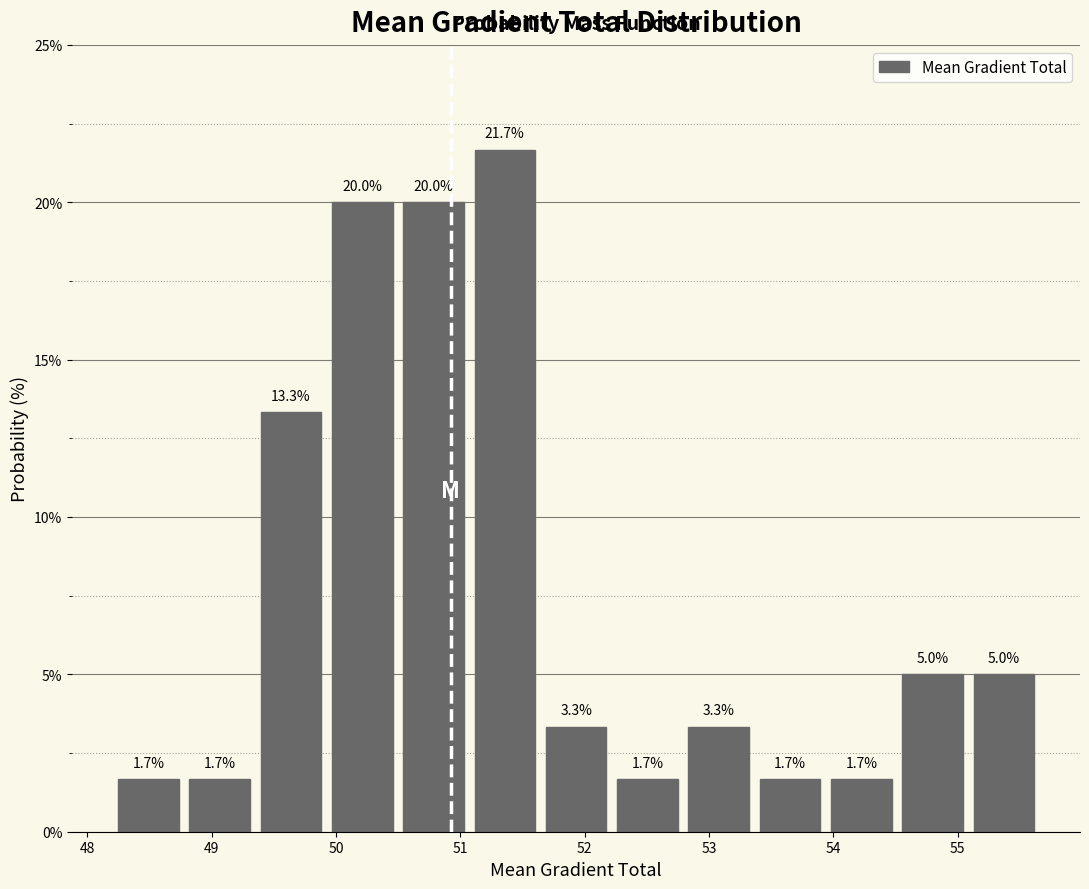

Reading left to right, transcribe this chart: for each bar, give the range it covers on the x-axis and its height. The bar edges are not printed on the chart, so give them approximately, as read against the axis.

48.2 to 48.8: 1.7
48.8 to 49.4: 1.7
49.4 to 49.9: 13.3
49.9 to 50.5: 20.0
50.5 to 51.1: 20.0
51.1 to 51.6: 21.7
51.6 to 52.2: 3.3
52.2 to 52.8: 1.7
52.8 to 53.4: 3.3
53.4 to 53.9: 1.7
53.9 to 54.5: 1.7
54.5 to 55.1: 5.0
55.1 to 55.7: 5.0